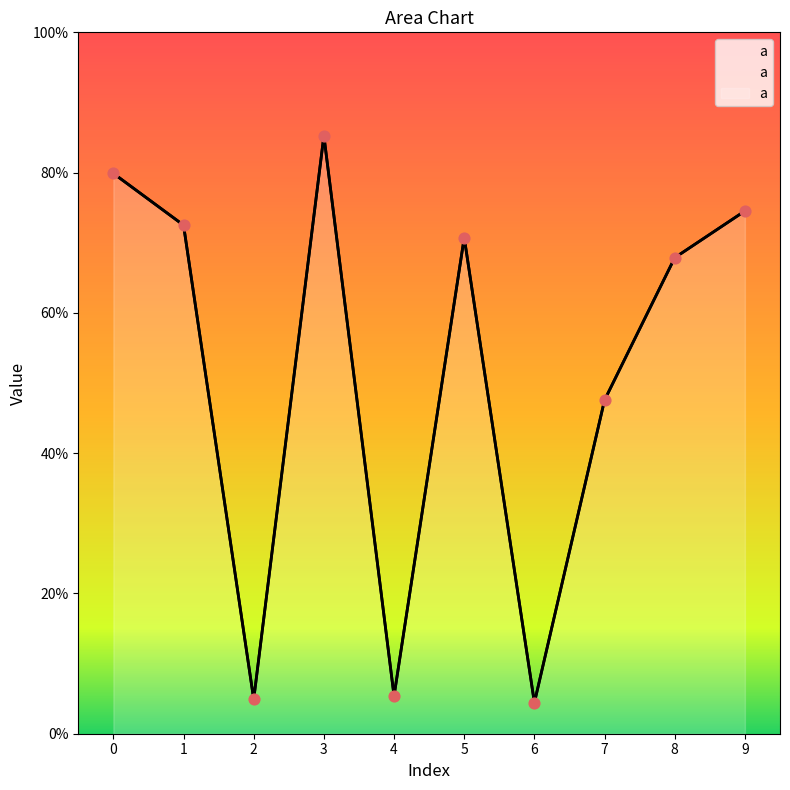

What is the change in value from 3 to 4?

-0.8